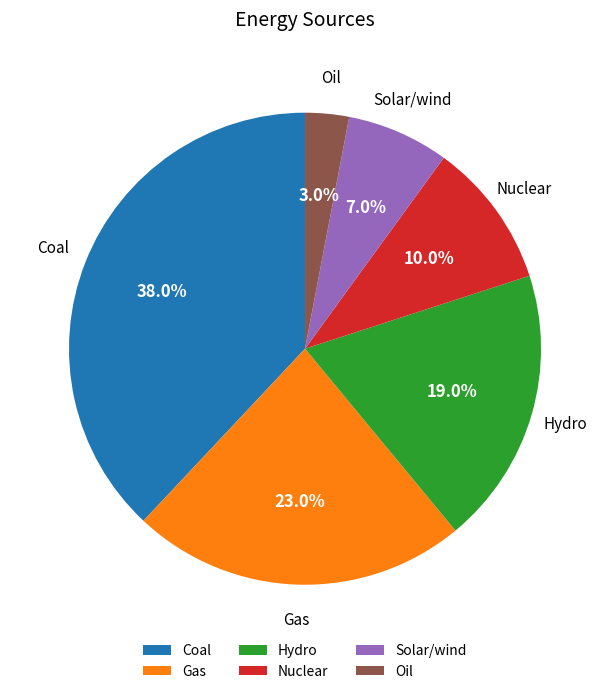

Which category has the smallest portion of the pie?

Oil